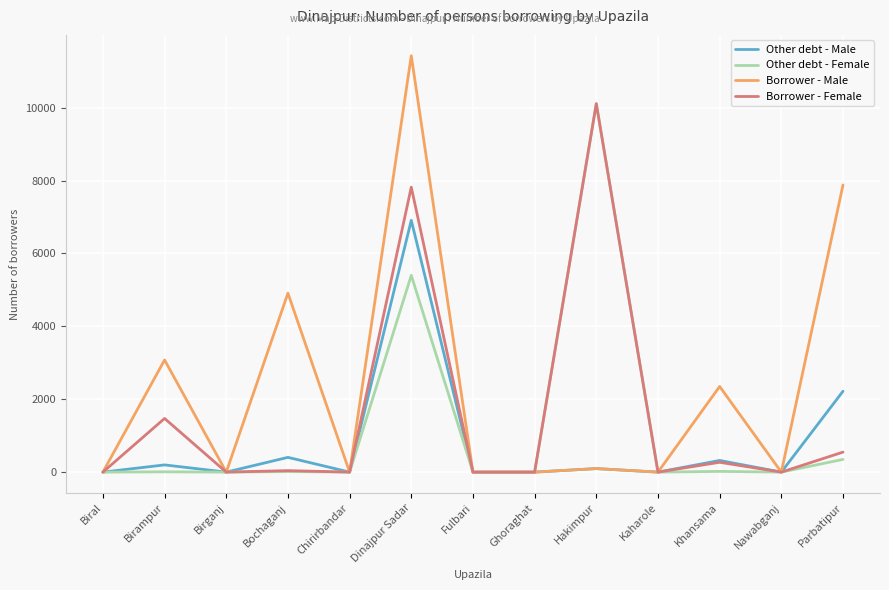

Which series has the largest total across all categories?

Borrower - Male